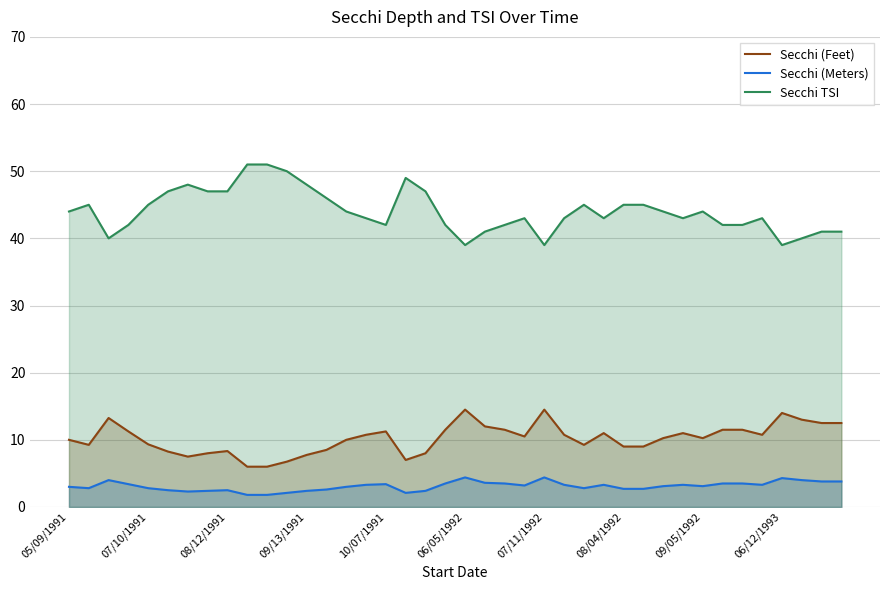

Is the value of Secchi (Meters) at 17 greater than the value of Secchi (Feet) at 35?

No